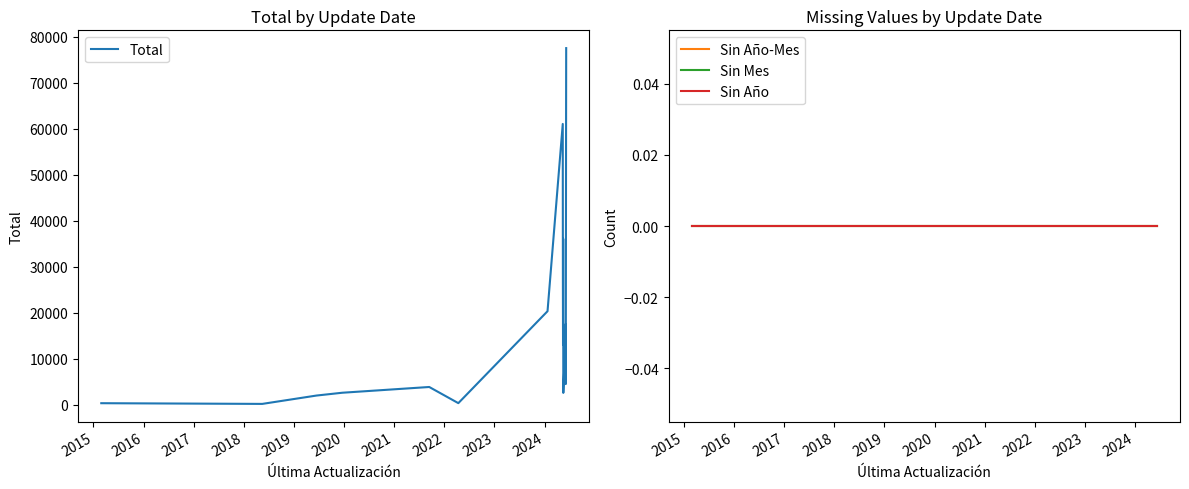

What is the highest value of the Total series?

77528